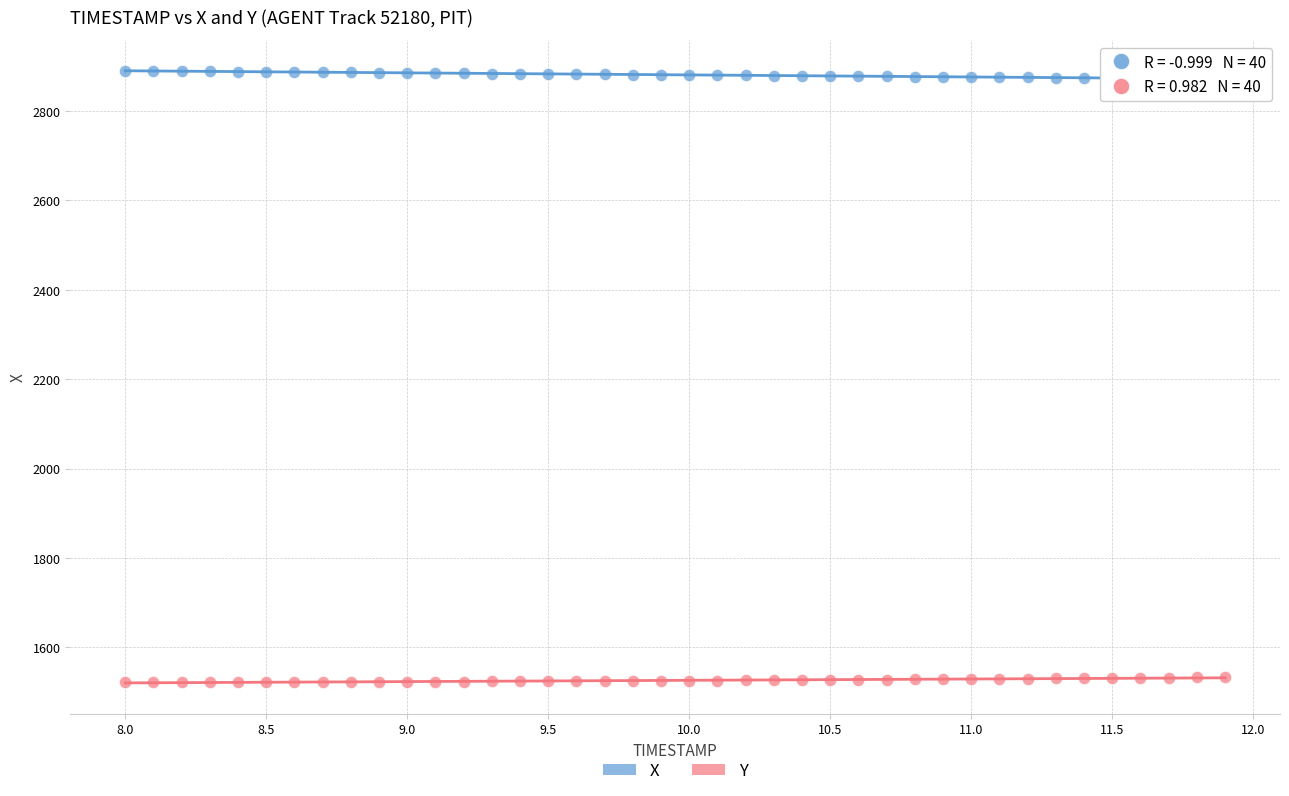

Which series contains the lowest Y value?

Y